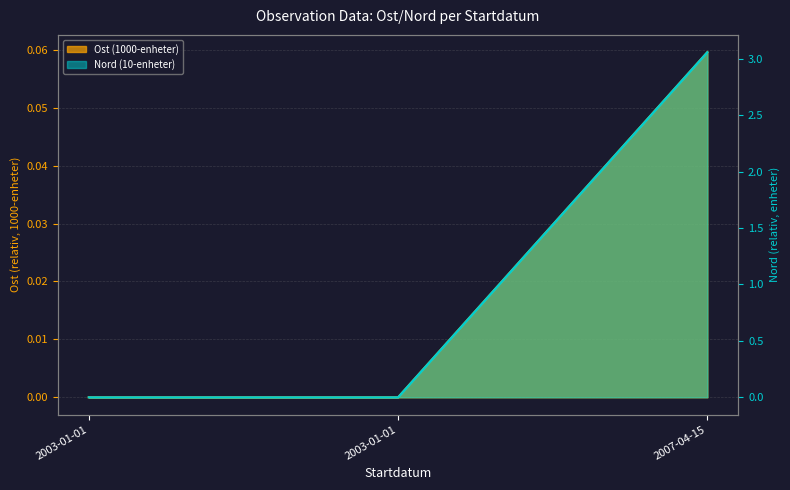

Which series has the largest total across all categories?

Nord